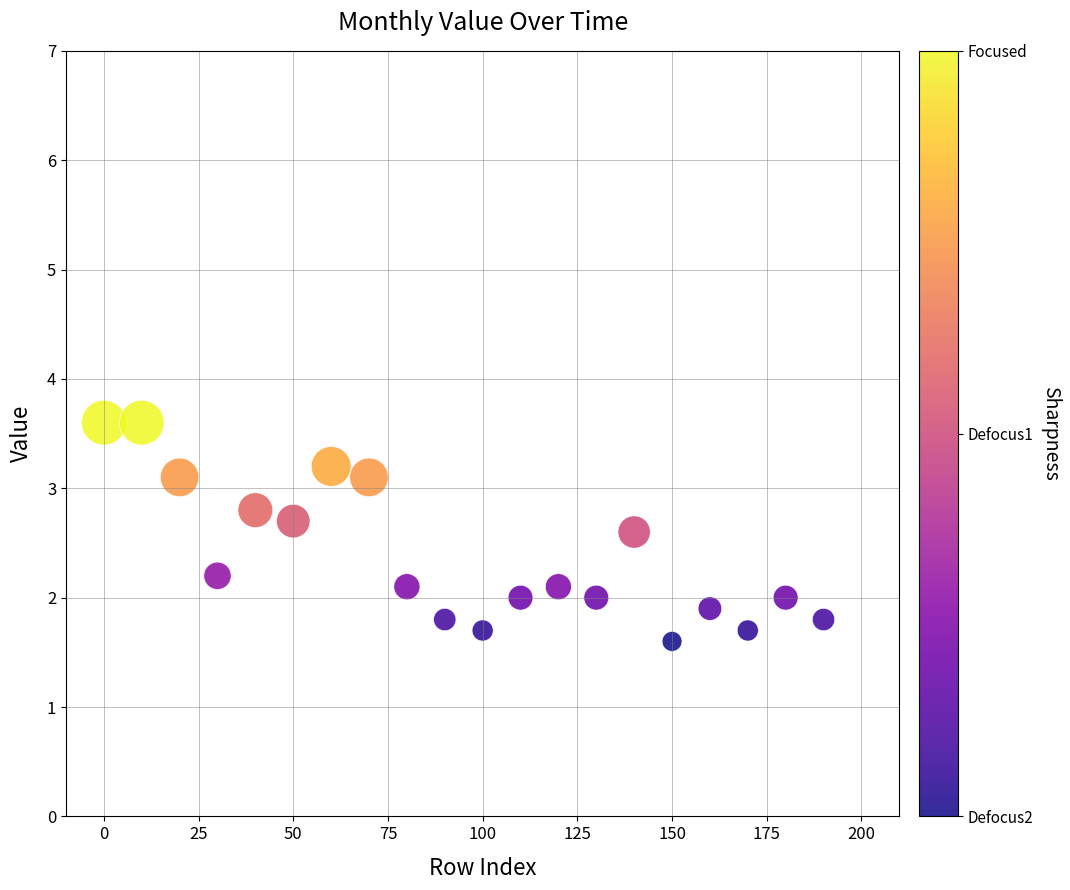

What is the range of Y values (max minus min)?

2.0